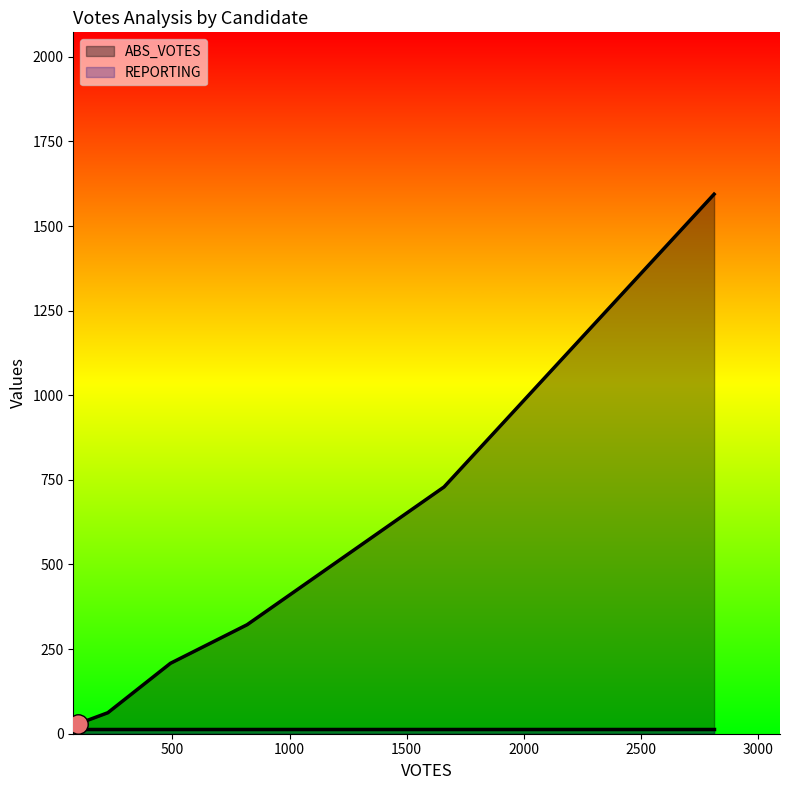

What value does the REPORTING series have at richmondc?

13